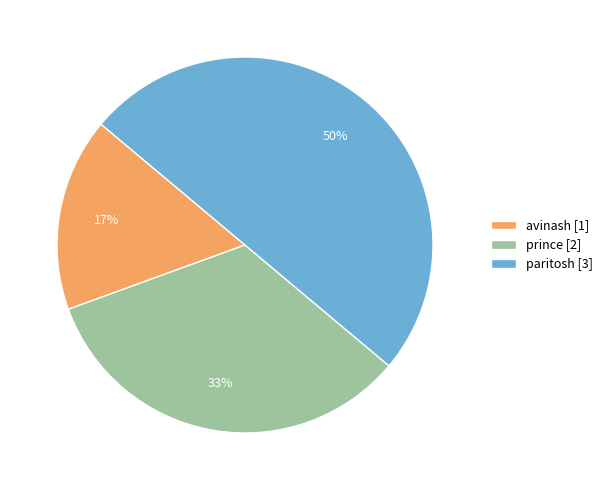

To the nearest percent, what is the difference between the largest and smallest slice percentages?

33%